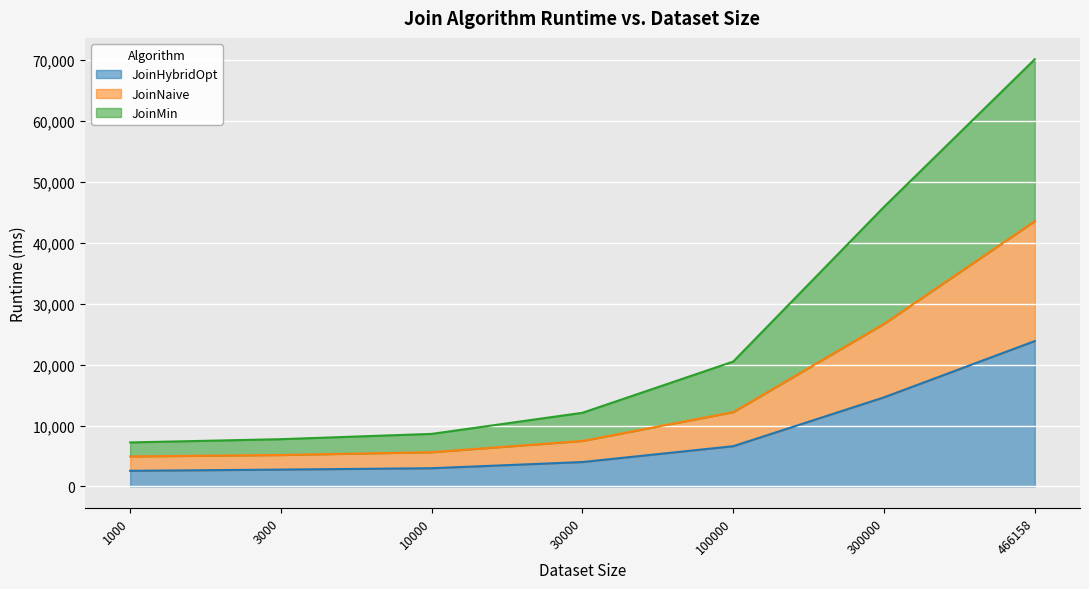

Is it true that JoinMin equals 4160 at 1000?

False